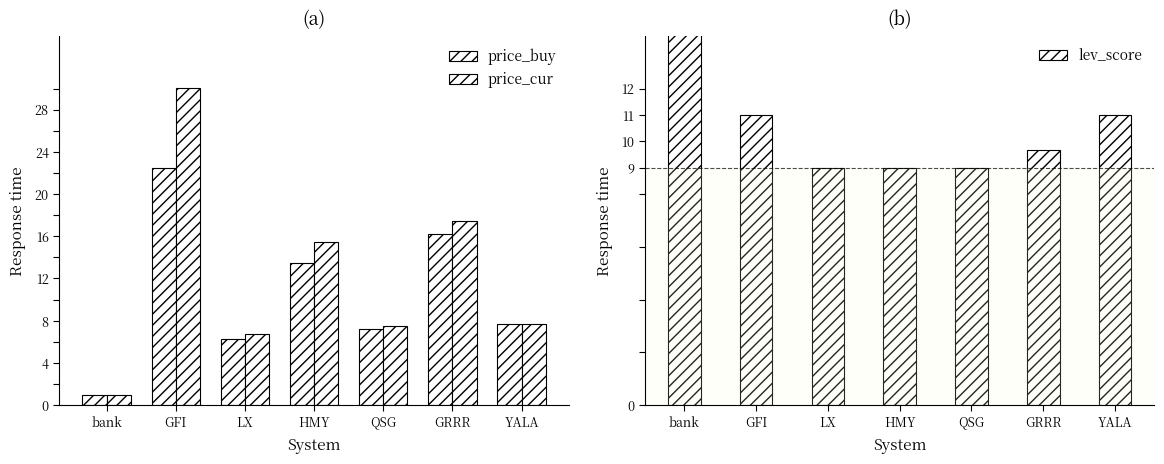

Is it true that lev_score equals 16.5 at GRRR?

False